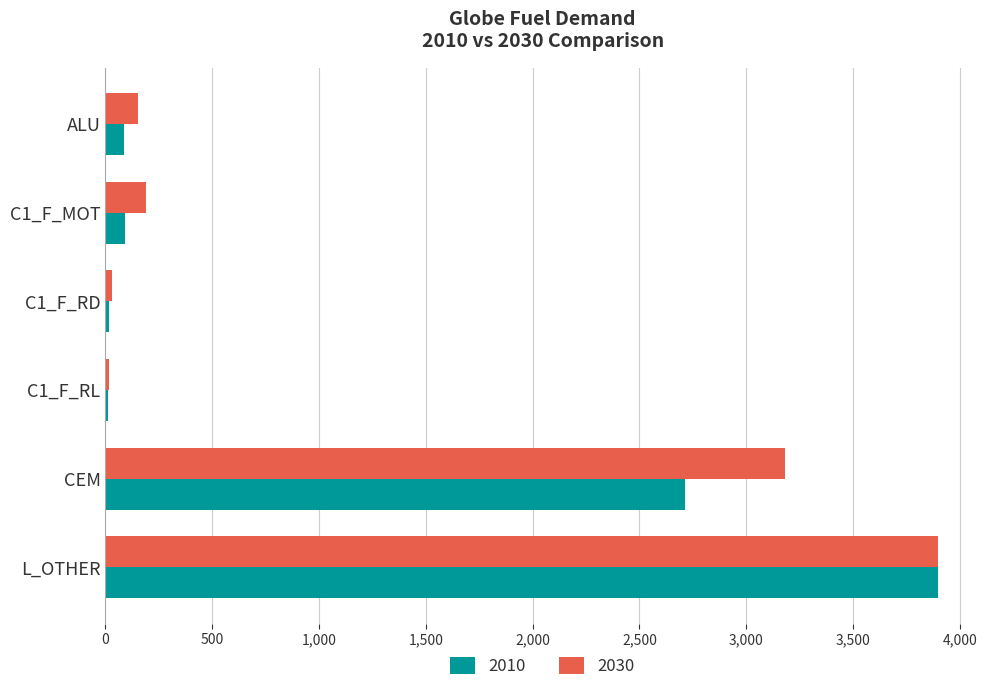

Which series changed the most between ALU and L_OTHER?

2010